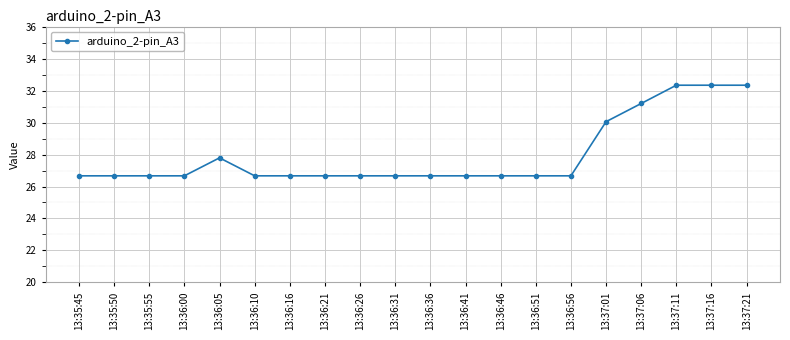

What is the minimum value shown in the chart?

26.7